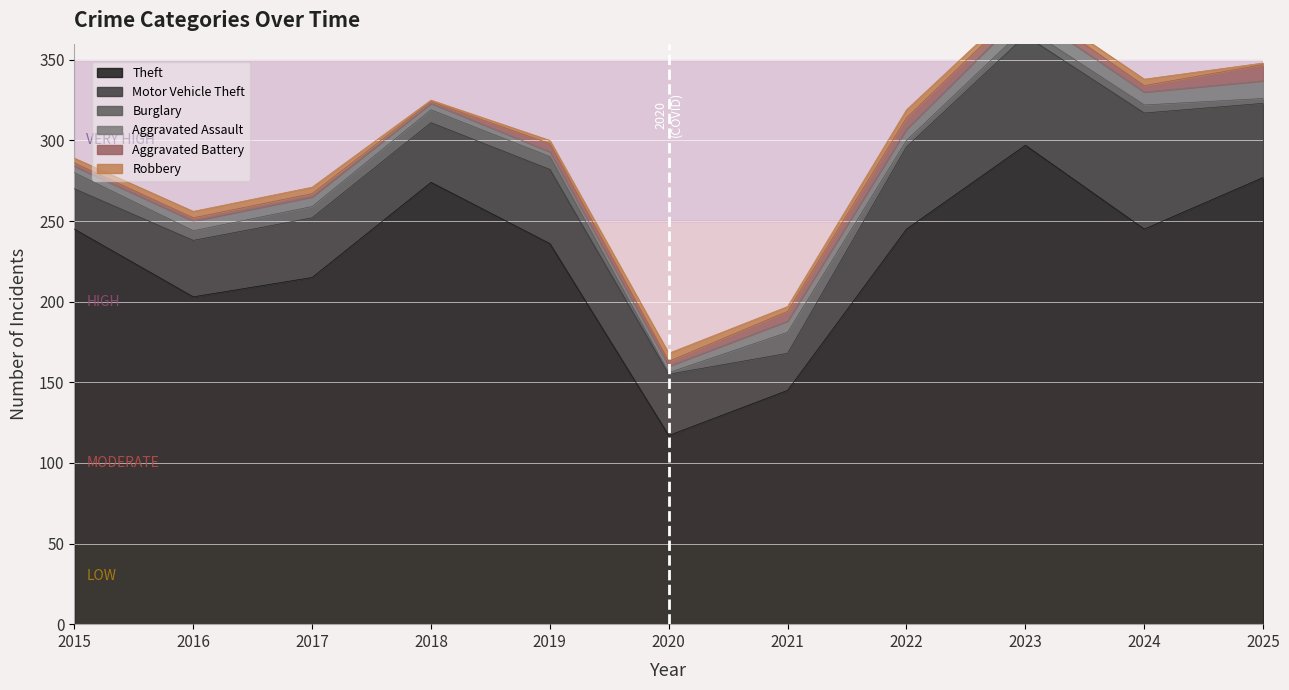

Between which two adjacent categories do Aggravated Assault and Aggravated Battery first intersect?

2018 and 2019